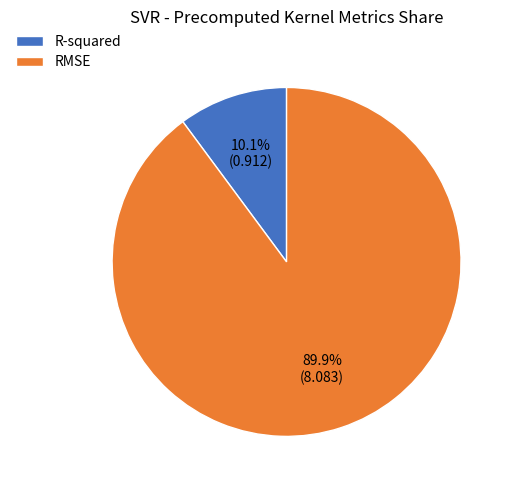

To the nearest percent, what percentage of the pie is R-squared?

10%